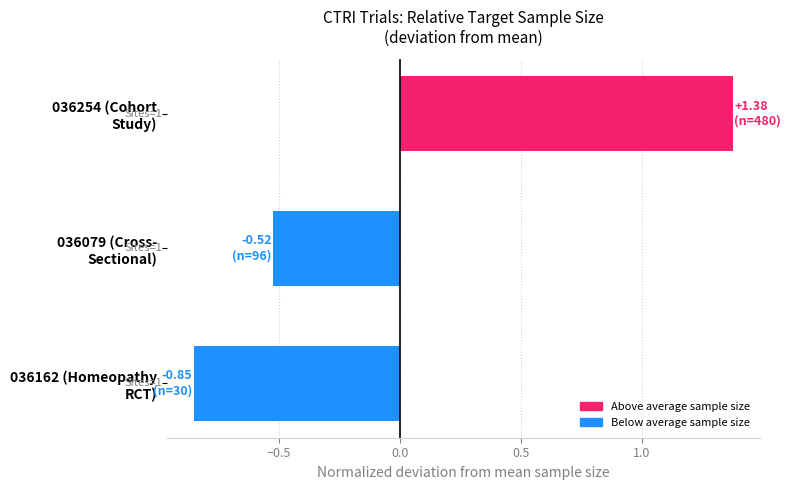

Which category has the highest value across all series?

036254 (Cohort
Study)